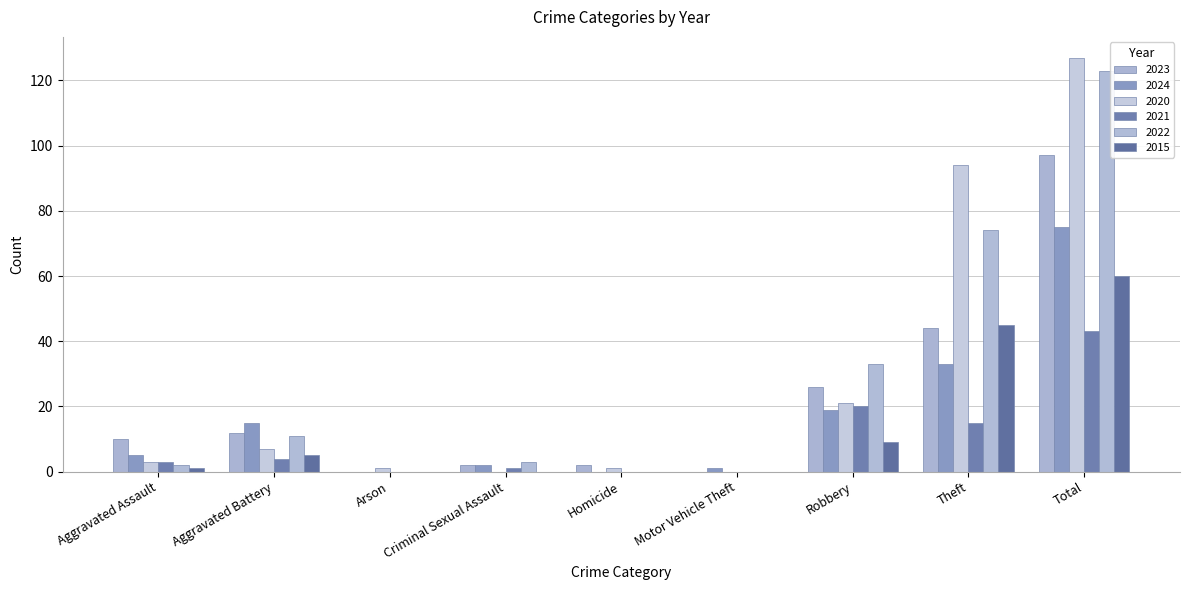

Which has a higher value, Homicide or Total?

Total